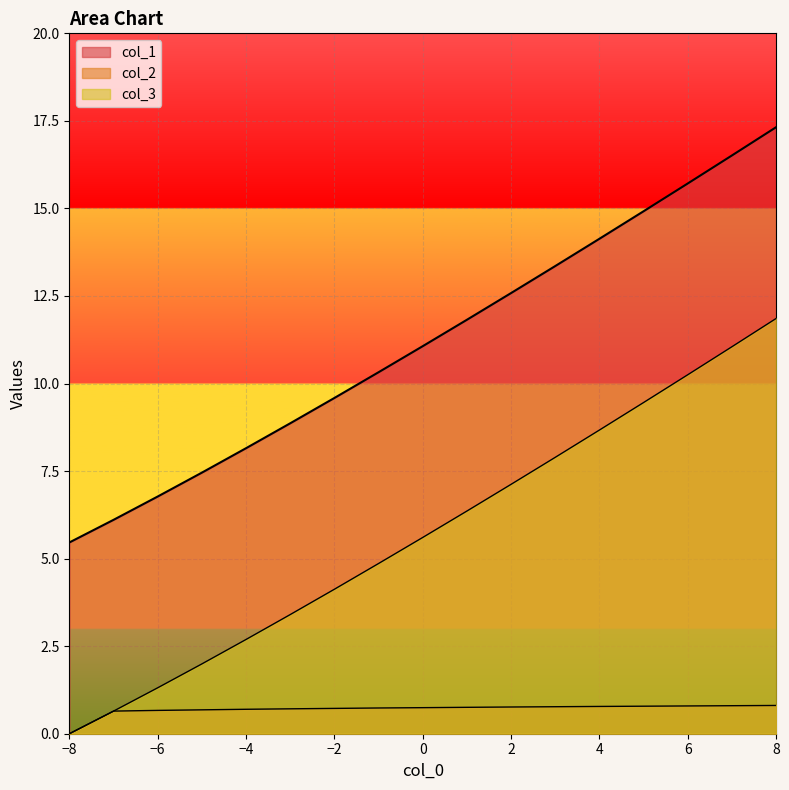

Reading left to right, list all the values displayed in this chart.

col_1: -8=0.0	-7=0.6	-6=1.3	-5=2.0	-4=2.7	-3=3.4	-2=4.1	-1=4.9	0=5.6	1=6.4	2=7.1	3=7.9	4=8.7	5=9.5	6=10.3	7=11.1	8=11.9
col_2: -8=0.0	-7=0.6	-6=0.7	-5=0.7	-4=0.7	-3=0.7	-2=0.7	-1=0.7	0=0.7	1=0.8	2=0.8	3=0.8	4=0.8	5=0.8	6=0.8	7=0.8	8=0.8
col_3: -8=5.5	-7=6.1	-6=6.8	-5=7.5	-4=8.2	-3=8.9	-2=9.6	-1=10.3	0=11.1	1=11.8	2=12.6	3=13.4	4=14.1	5=14.9	6=15.7	7=16.5	8=17.3